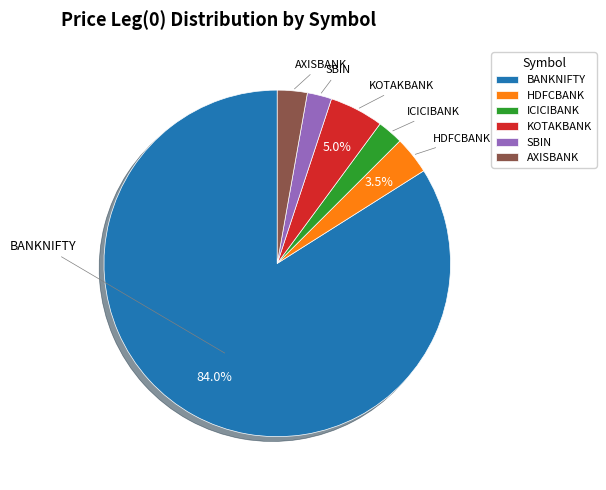

What is the majority slice?

BANKNIFTY